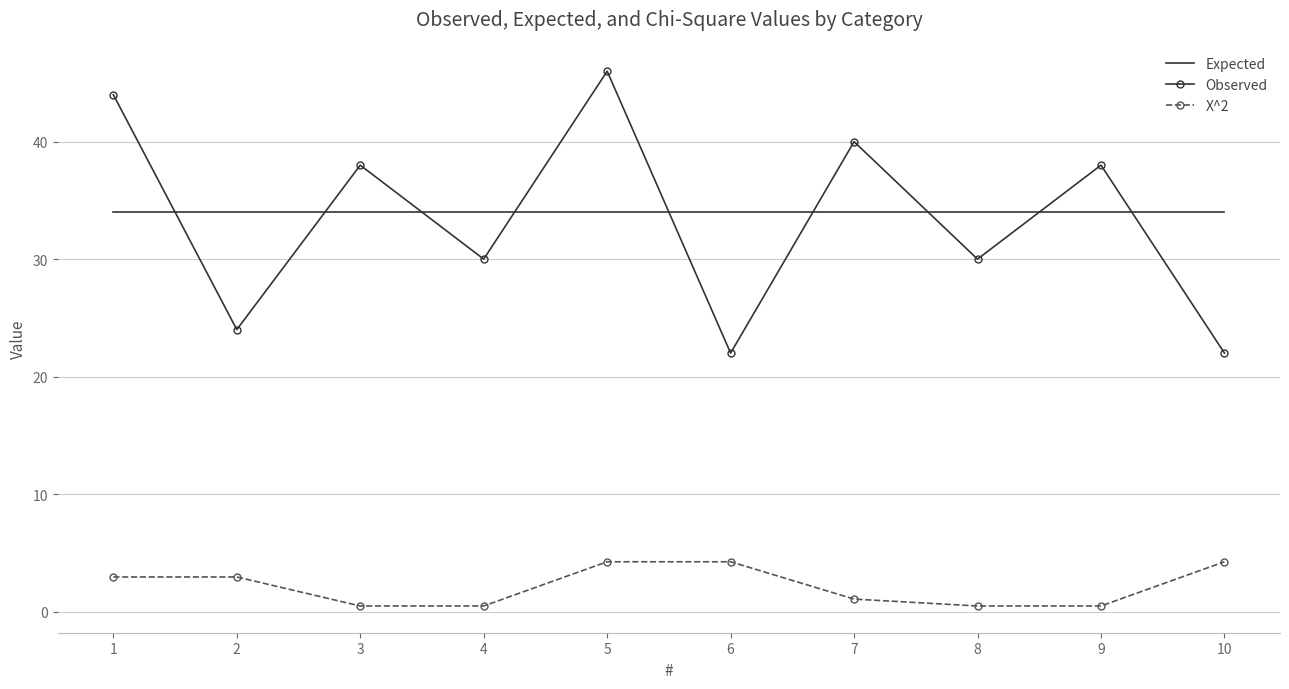

Which series has the largest range (max minus min)?

Observed